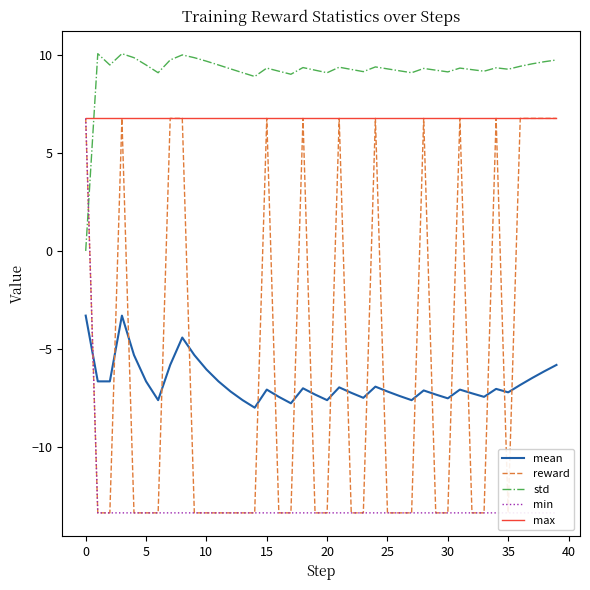

In reward, how many points are lower than both neighbors (excluding endpoints)?

1